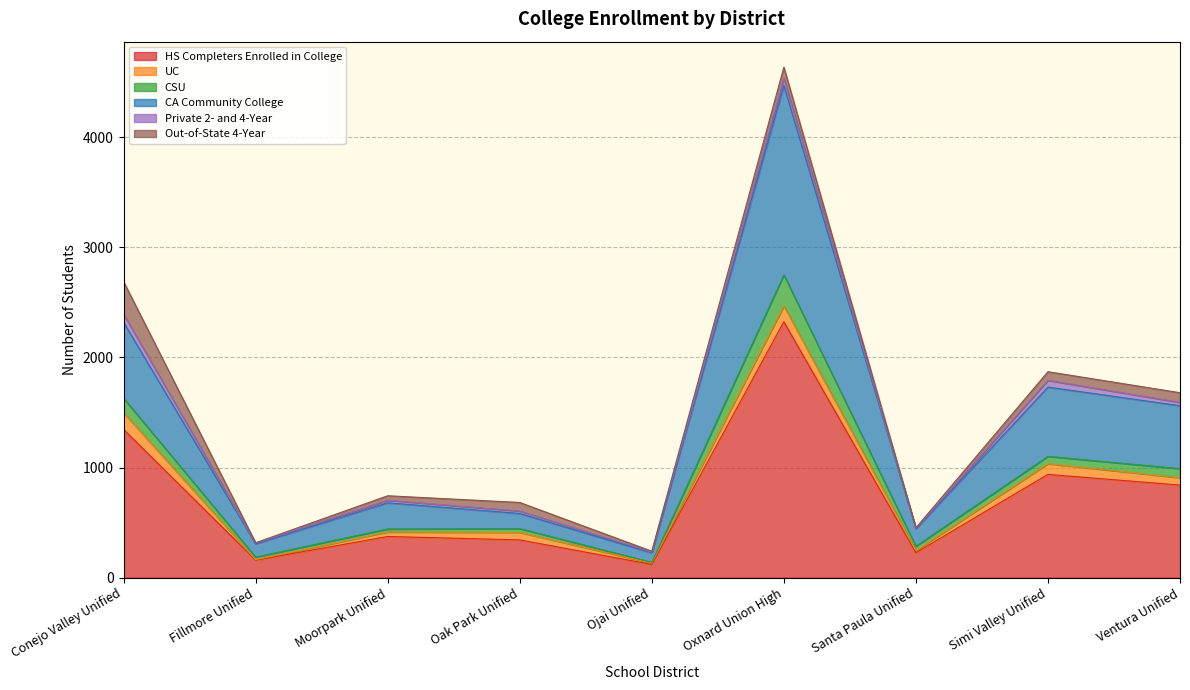

What is the highest value of the HS Completers Enrolled in College series?

2325